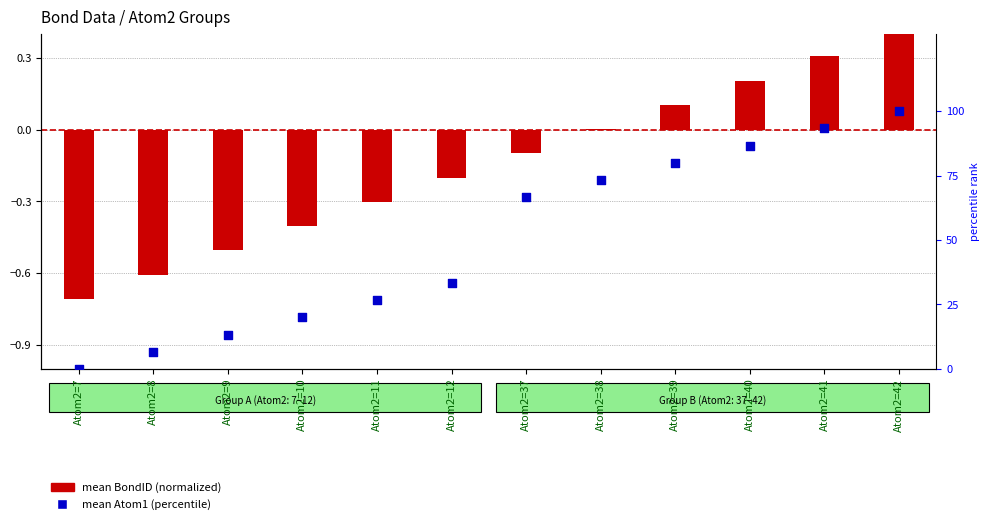

At which category is the sum across all series the highest?

Atom2=42